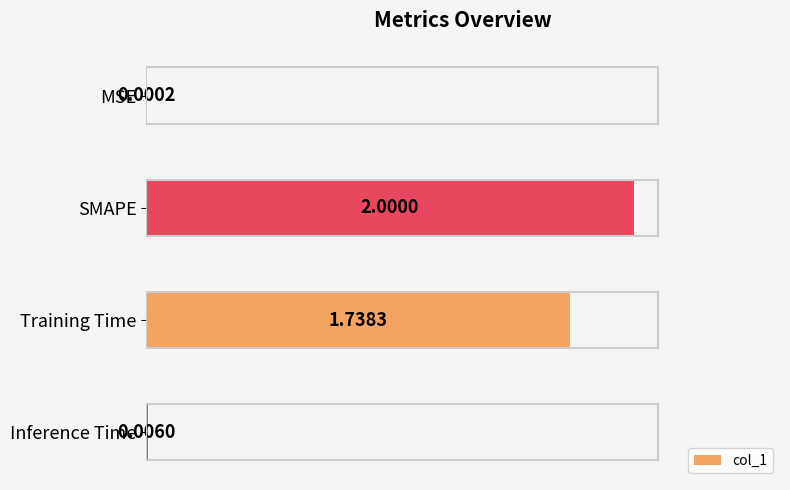

Count the number of categories in the chart.

4